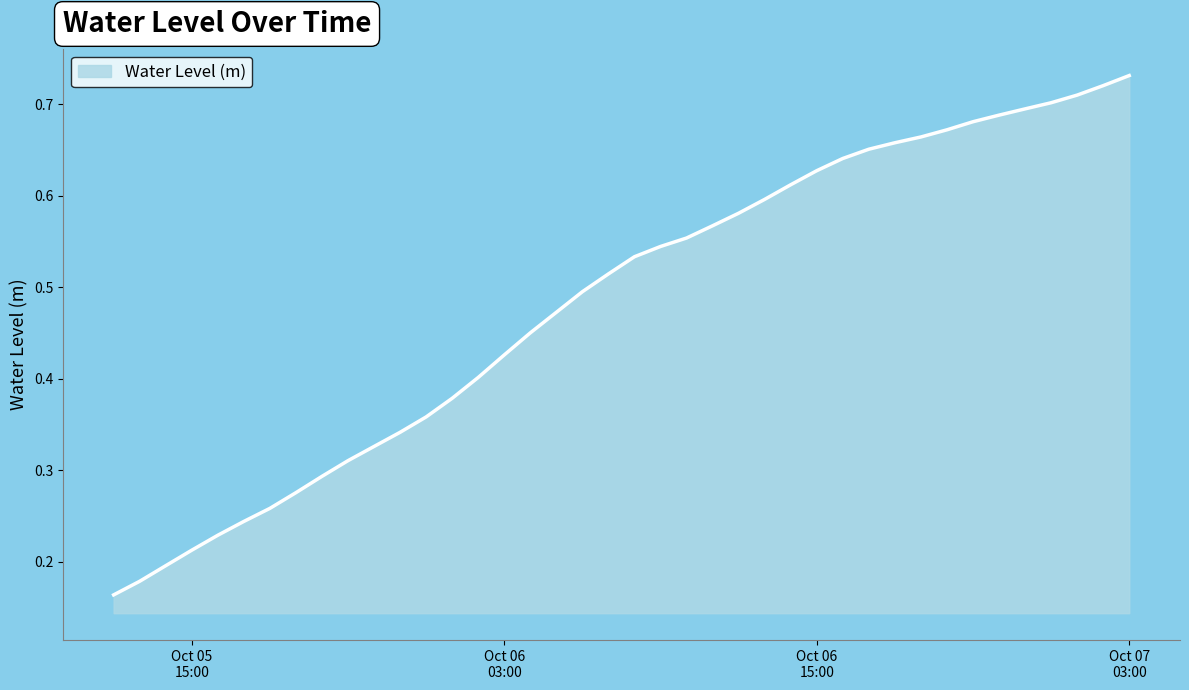

What is the sum of all values?

19.4